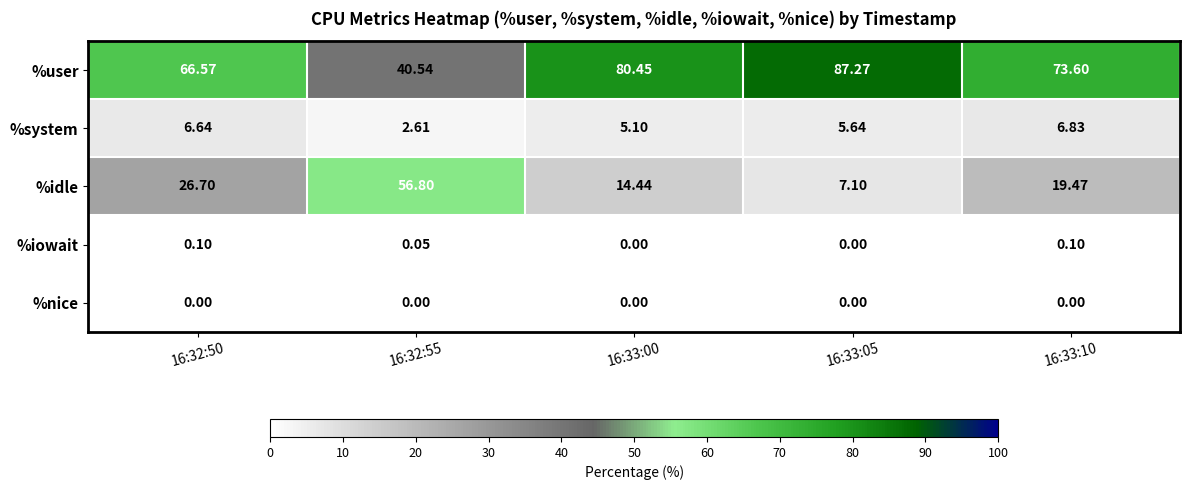

Which series has the widest spread of values?

%idle